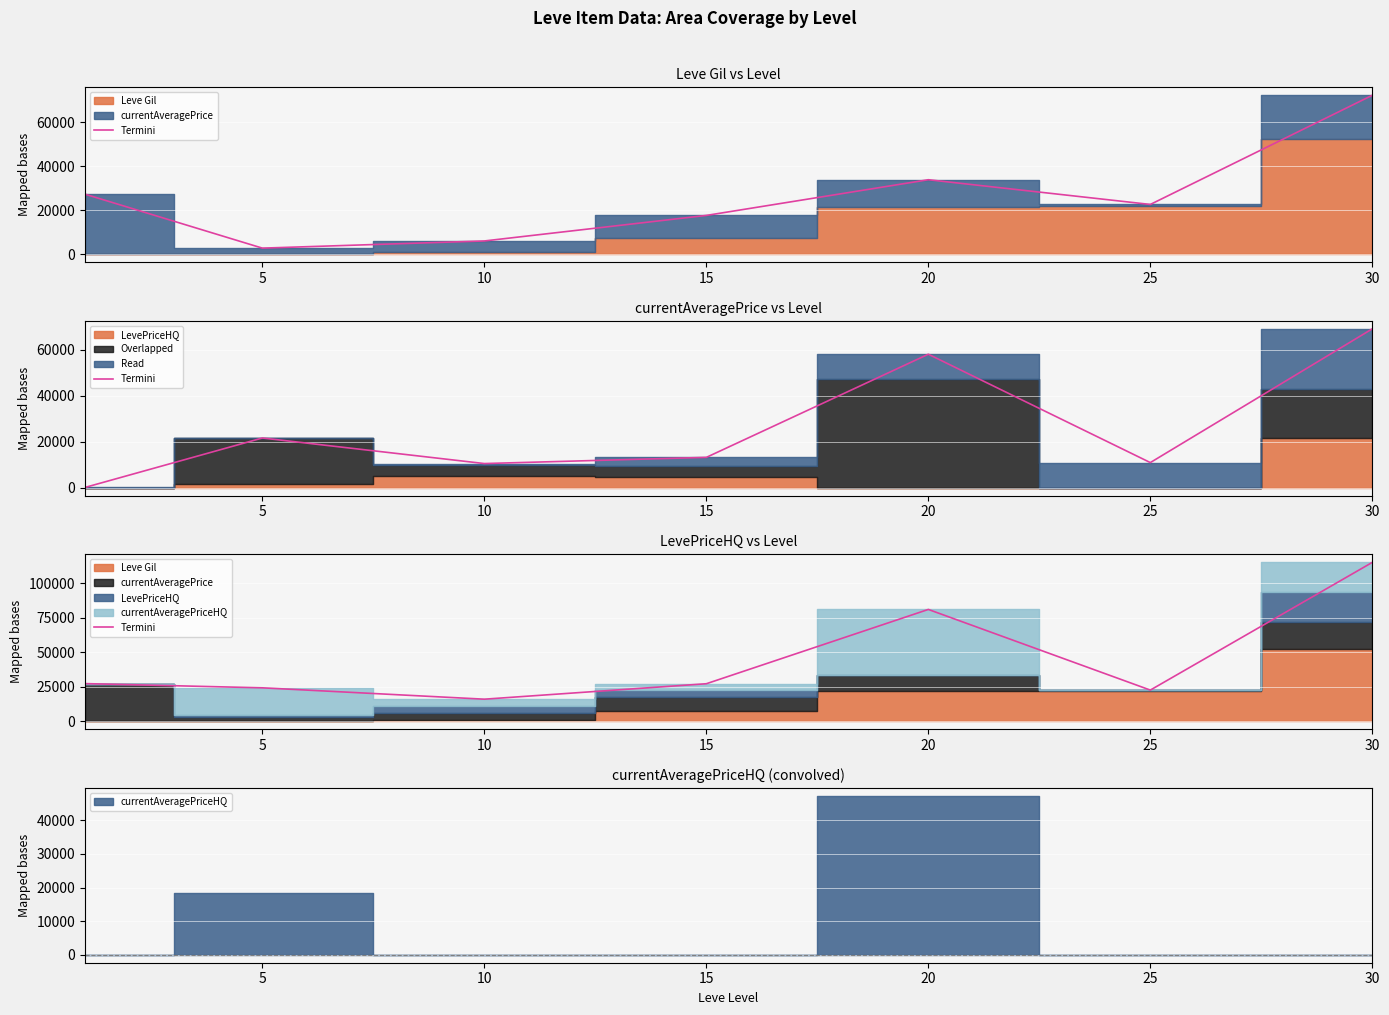

What is the change in value from 15 to 30?

+88008